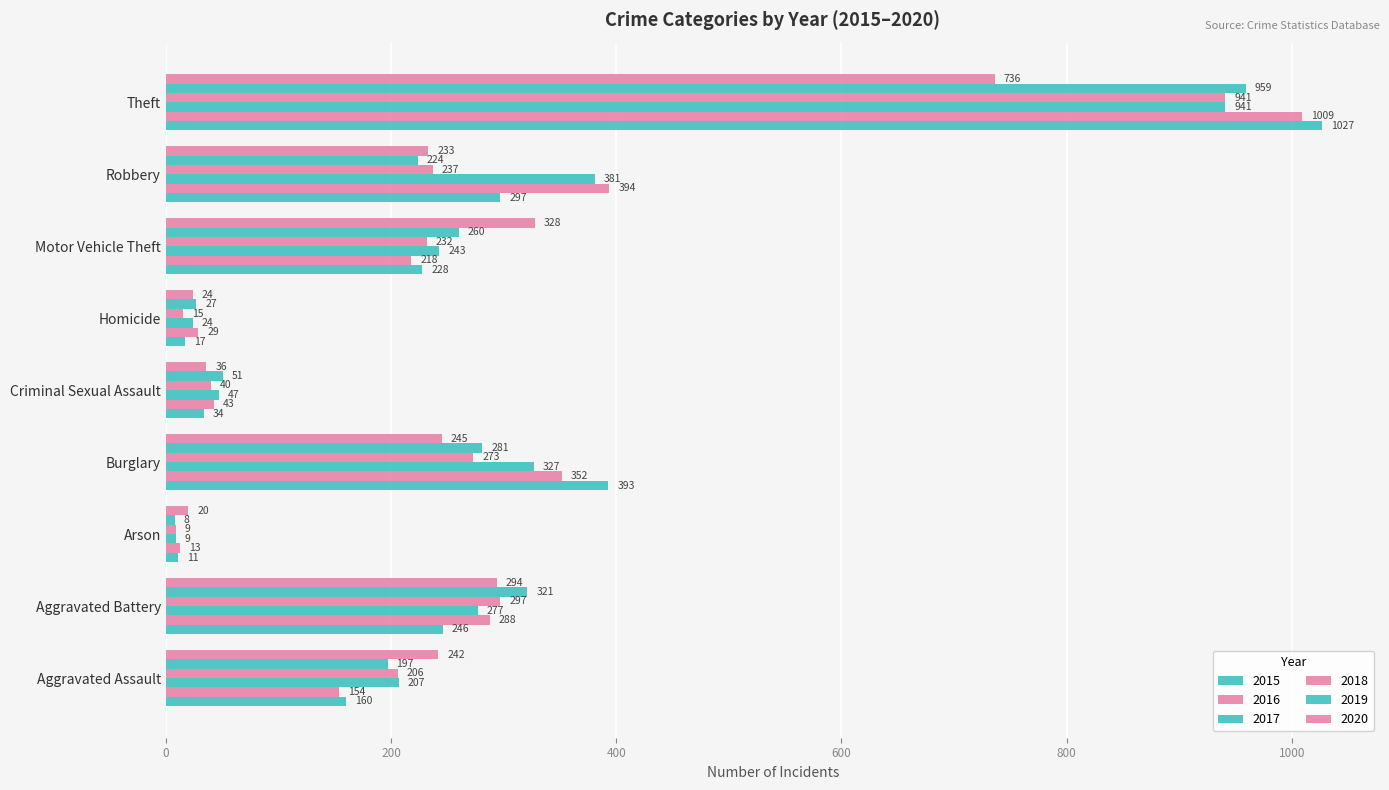

Between Aggravated Assault and Criminal Sexual Assault, which is larger?

Aggravated Assault